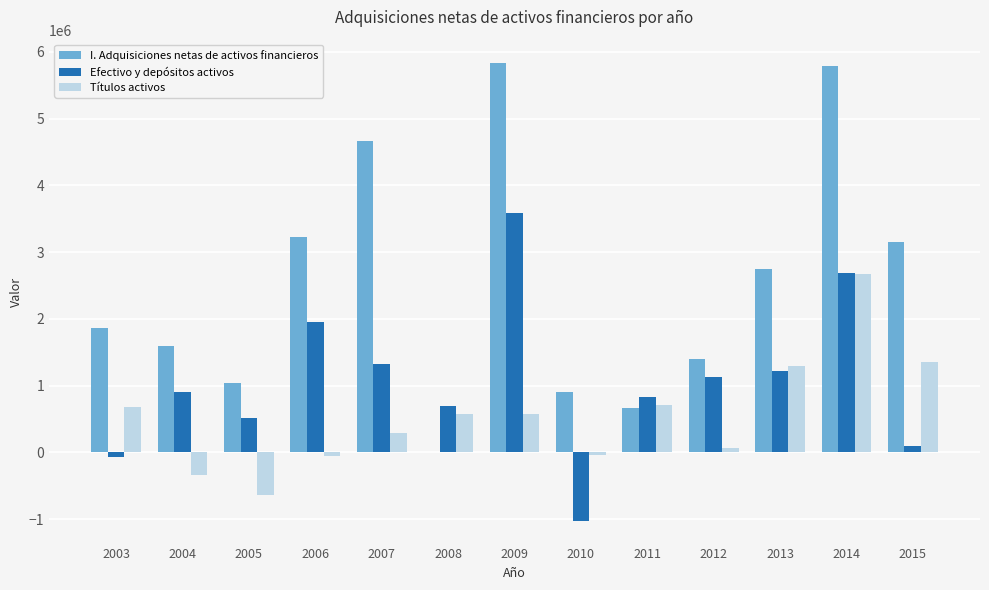

The value of Efectivo y depósitos activos at 2011 is 824189. True or false?

True